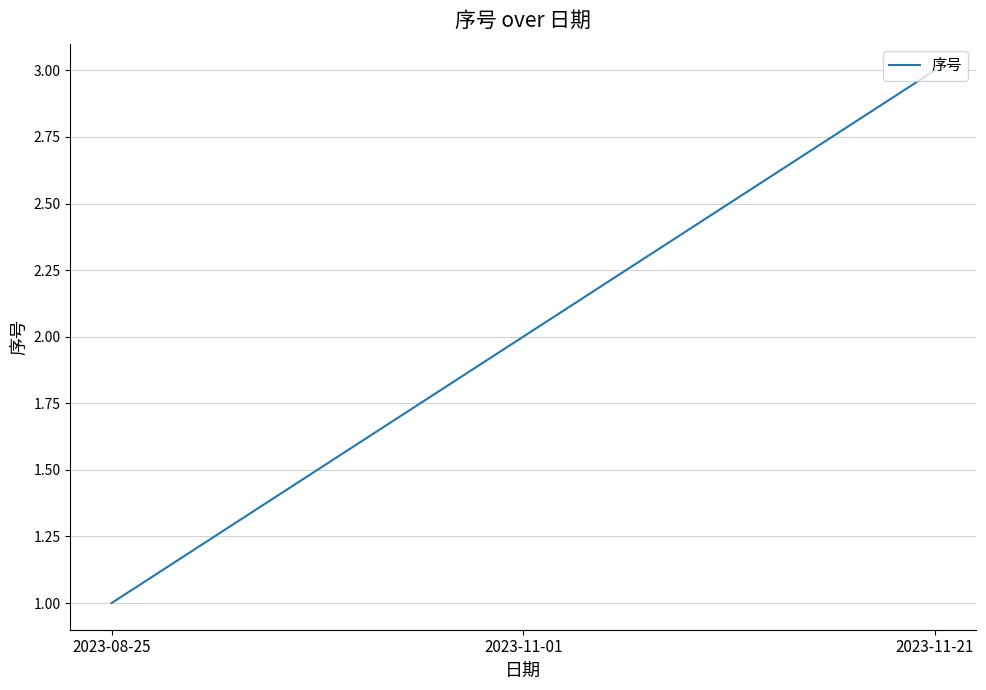

What is the maximum value shown in the chart?

3